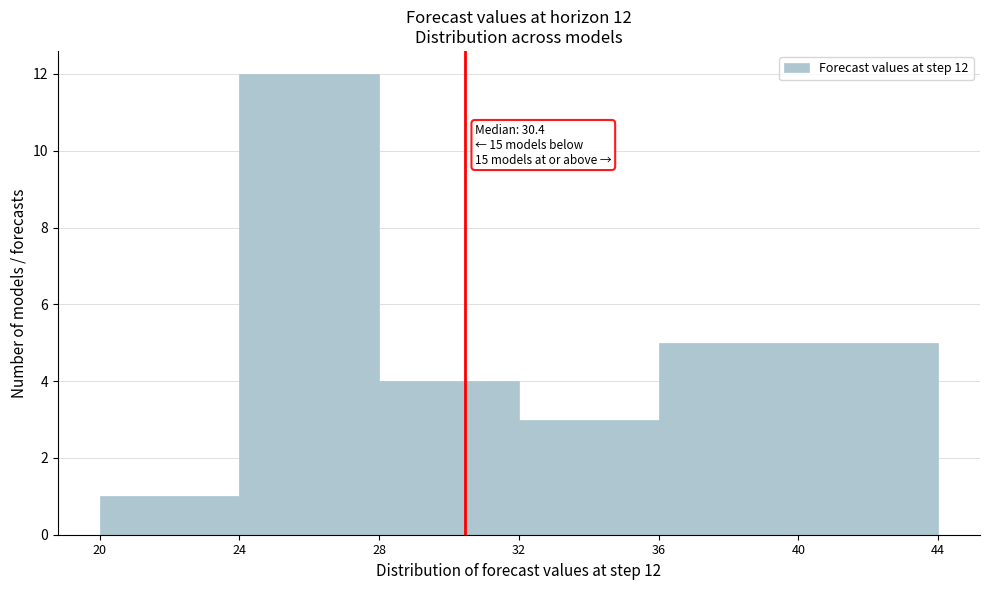

Which range on the x-axis has the tallest bar?

24 to 28